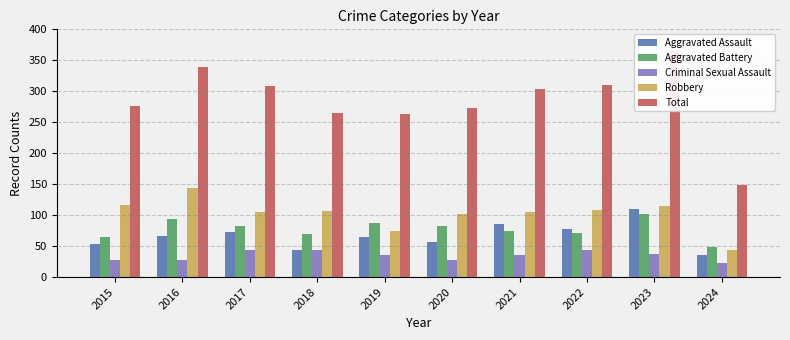

The value of Criminal Sexual Assault at 2016 is 47. True or false?

False